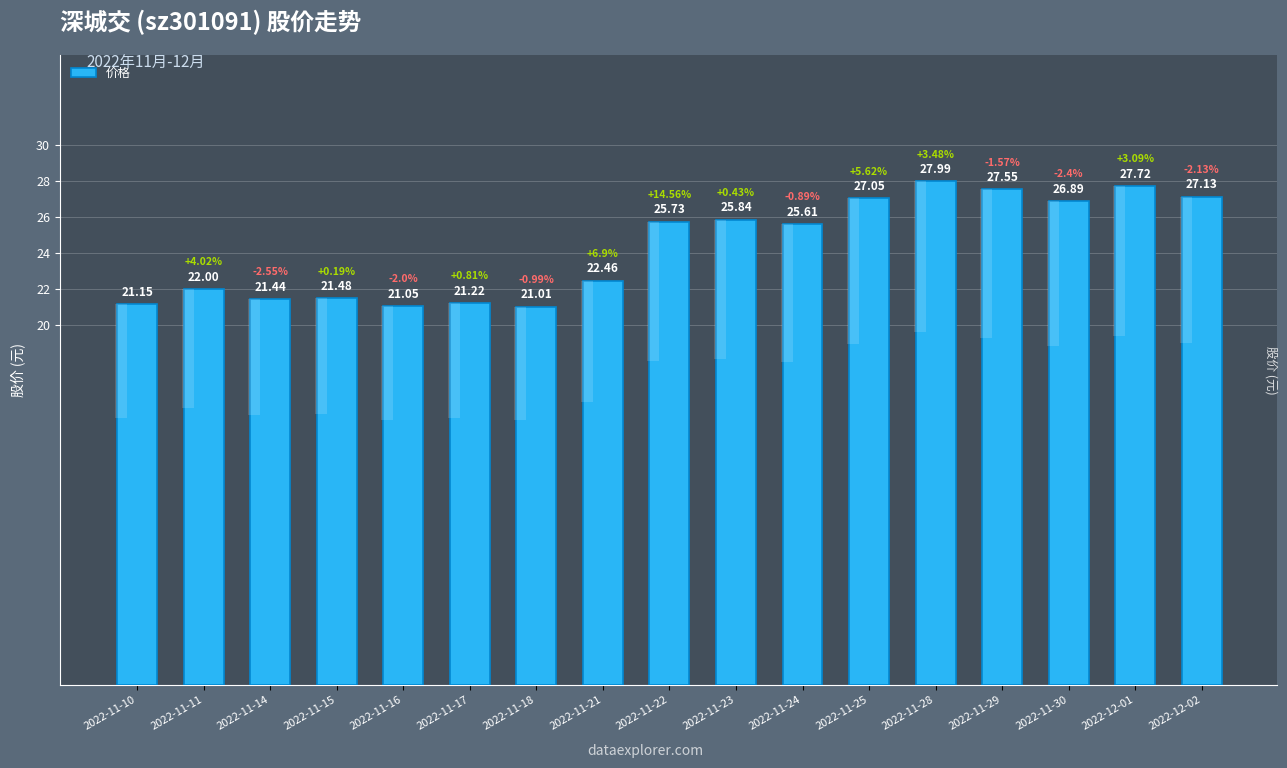

Which label corresponds to the largest value in the chart?

2022-11-28